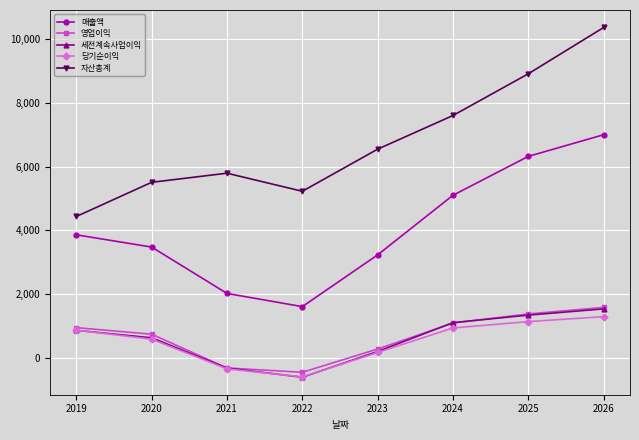

What is the highest value of the 매출액 series?

6996